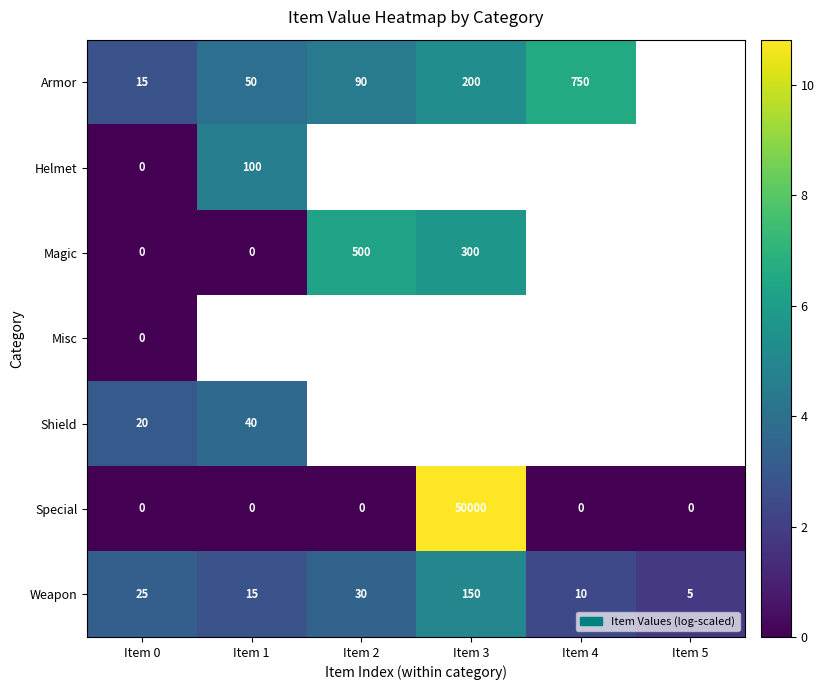

The value of Special at Item 3 is 6.1. True or false?

False